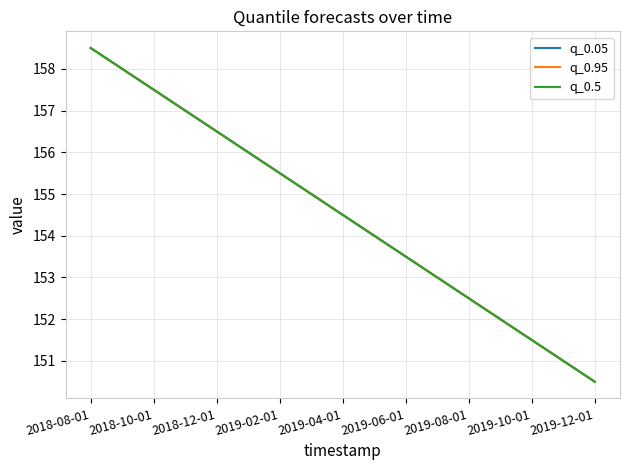

Does the chart have visible grid lines?

Yes